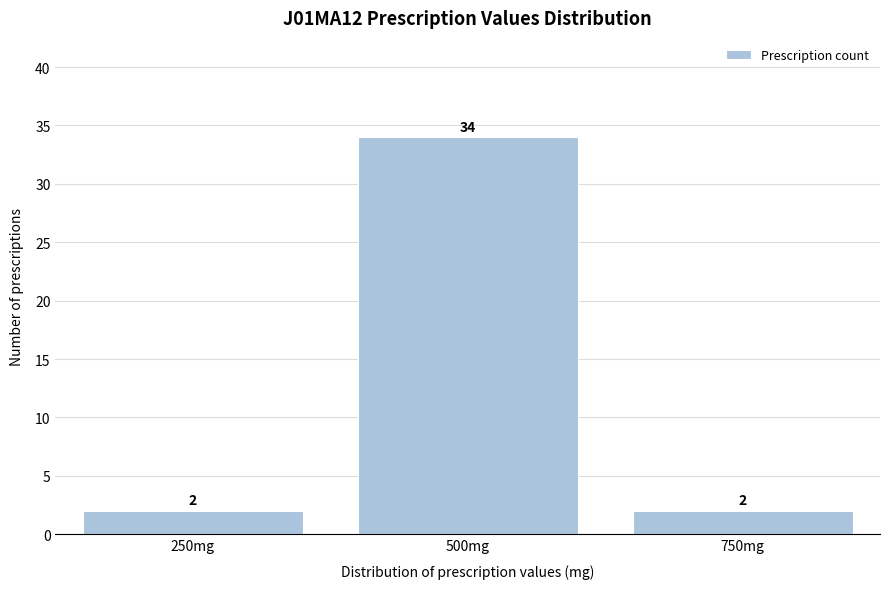

Reading right to left, what are all the values shown in this chart?

750mg=2	500mg=34	250mg=2